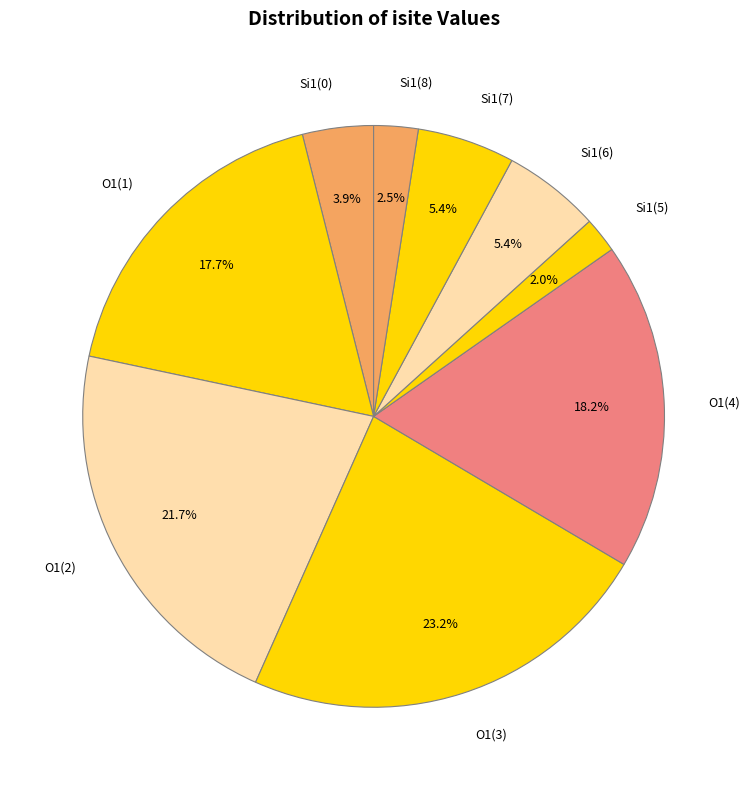

Combined, what portion of the pie is Si1(6) and O1(4)?

23.6%